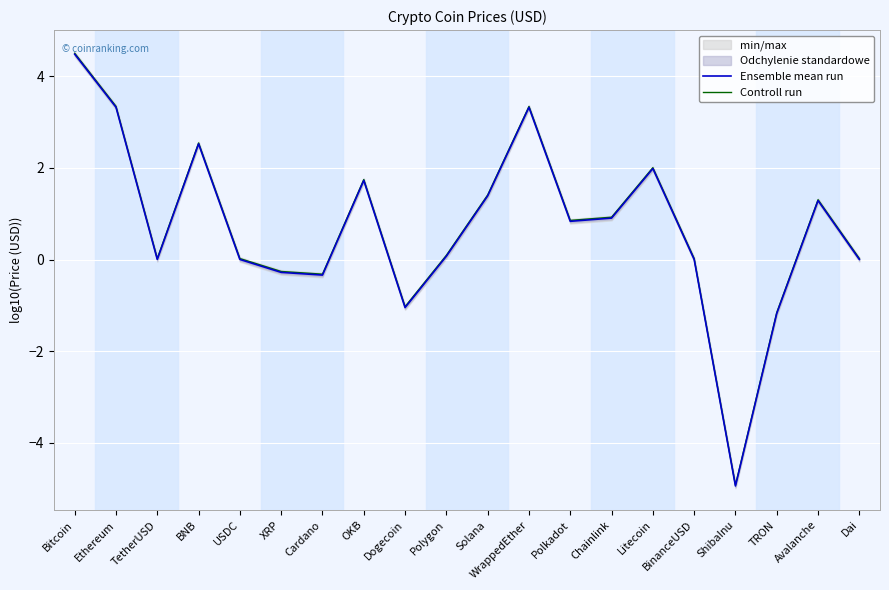

At how many categories does at least one series exceed 0?

15